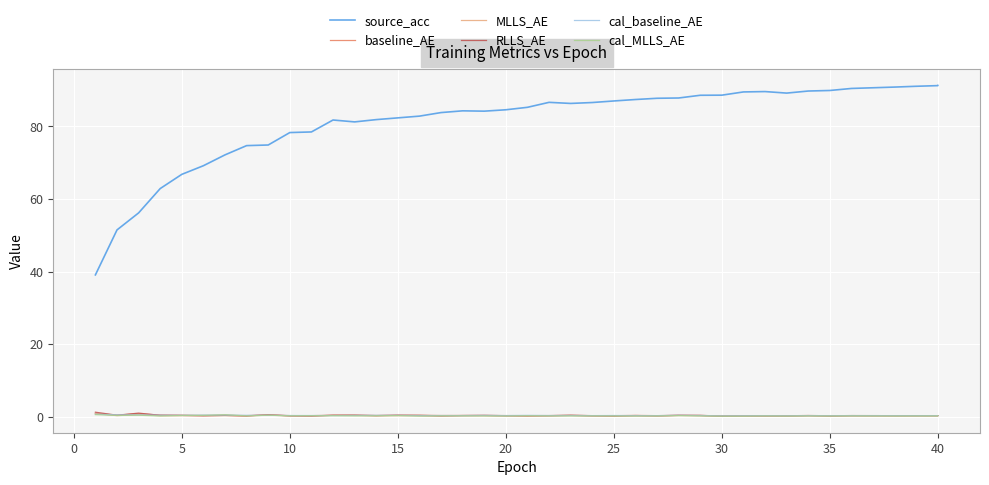

True or false: source_acc and baseline_AE intersect in this chart.

False